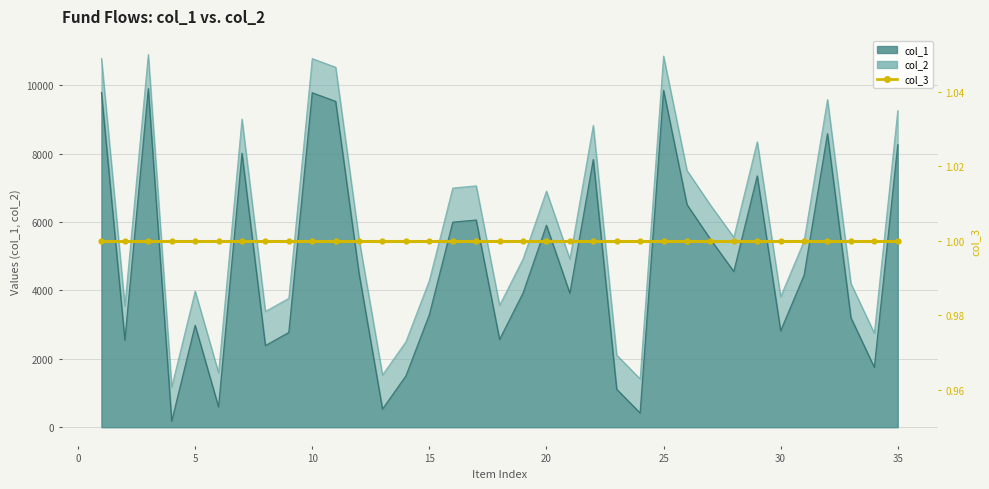

Is the value of col_2 at 27 greater than the value of col_1 at 29?

No